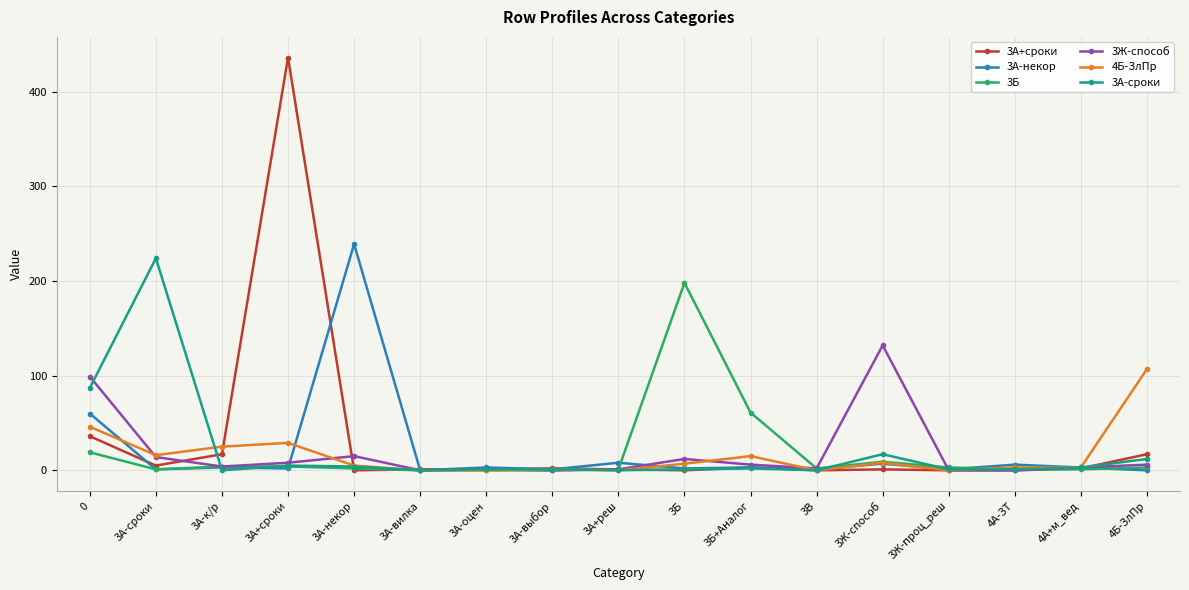

At which category is the sum across all series the highest?

3A+сроки